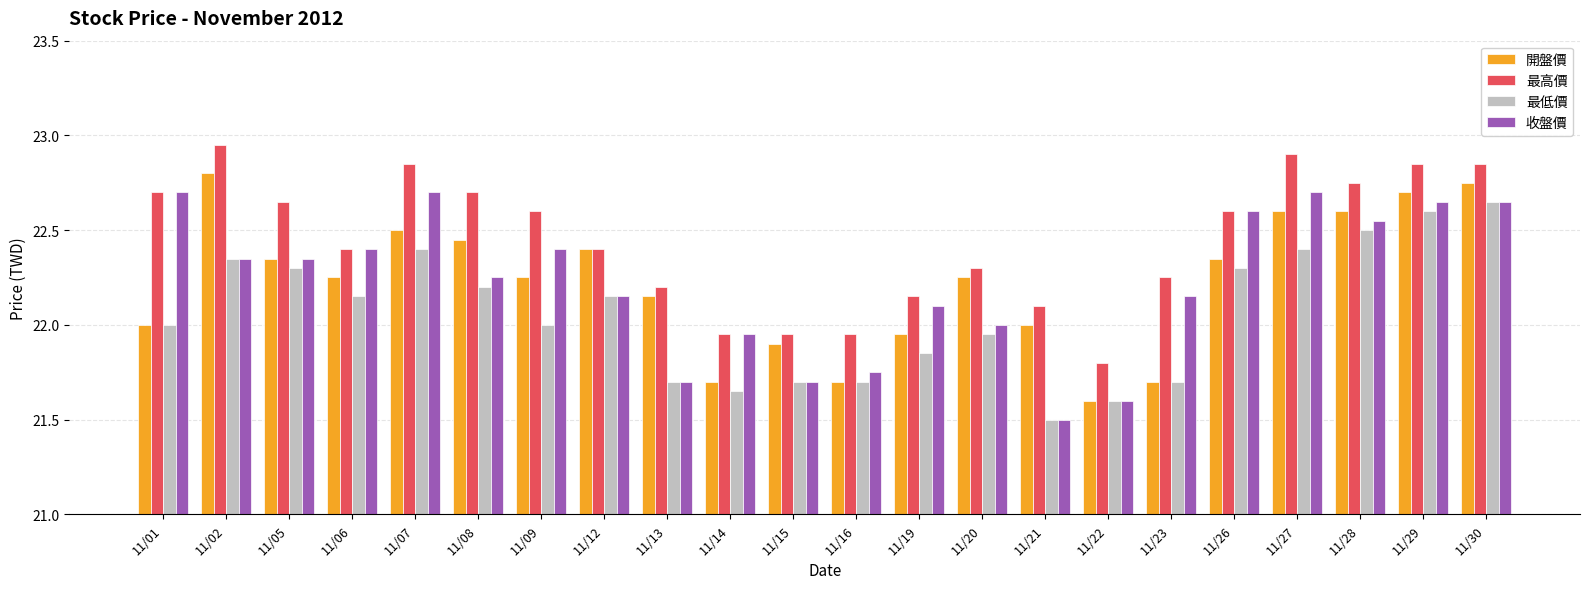

How many bars are there in total?

88